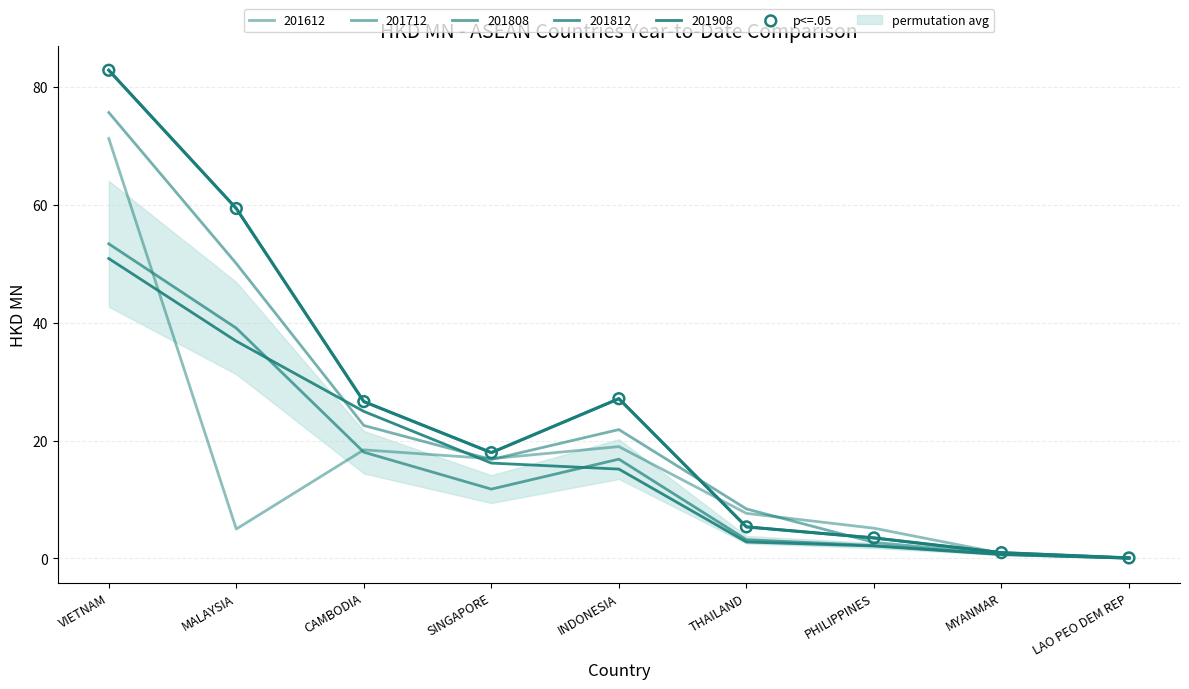

Which has a higher value, MALAYSIA or CAMBODIA?

MALAYSIA